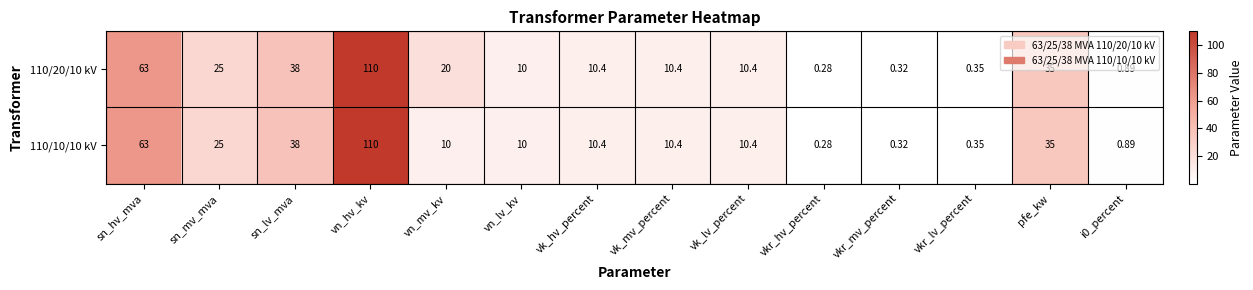

At how many categories does at least one series exceed 107?

1